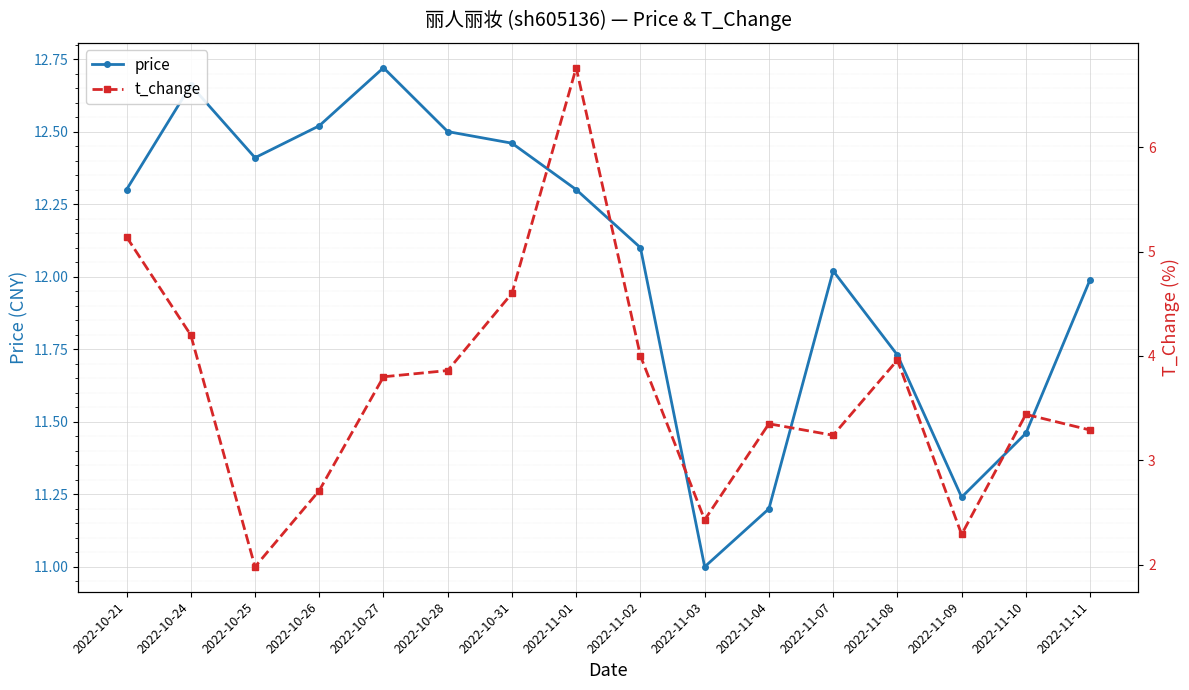

In t_change, how many points are lower than both neighbors (excluding endpoints)?

4